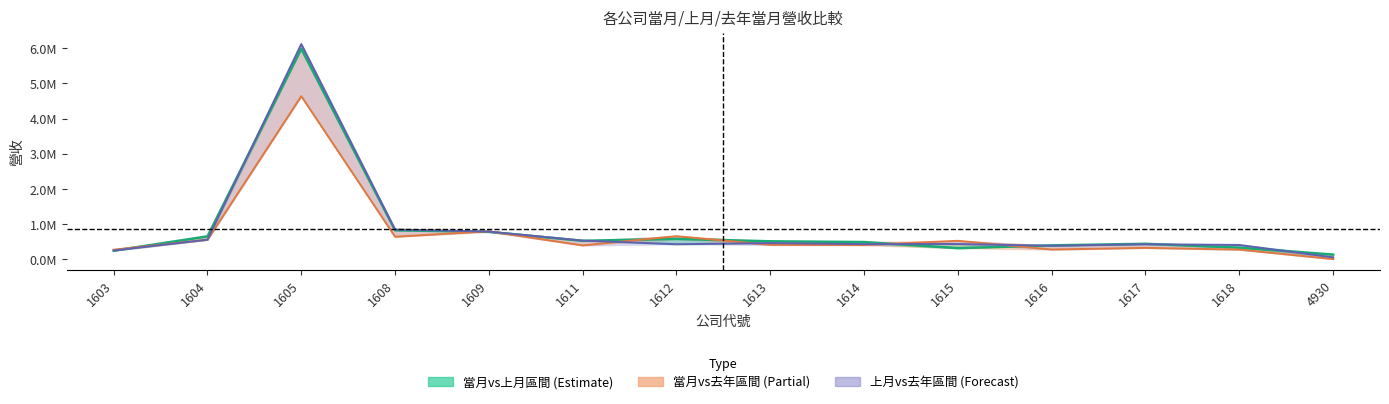

The 上月營收 series shows 616981 at 1615. True or false?

False